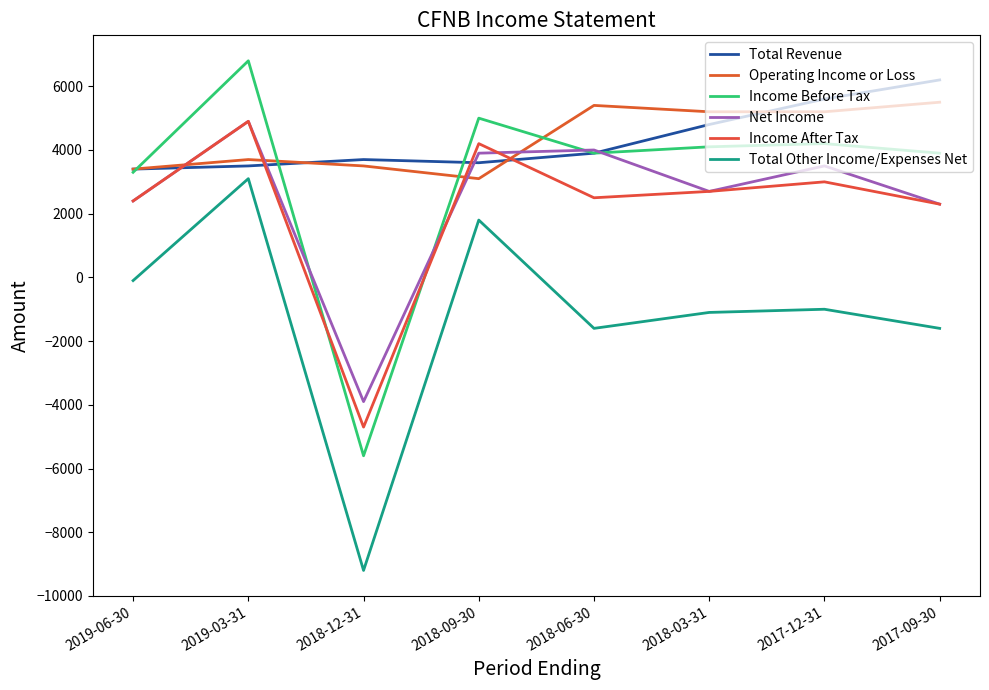

True or false: Total Other Income/Expenses Net and Operating Income or Loss cross at least once.

False